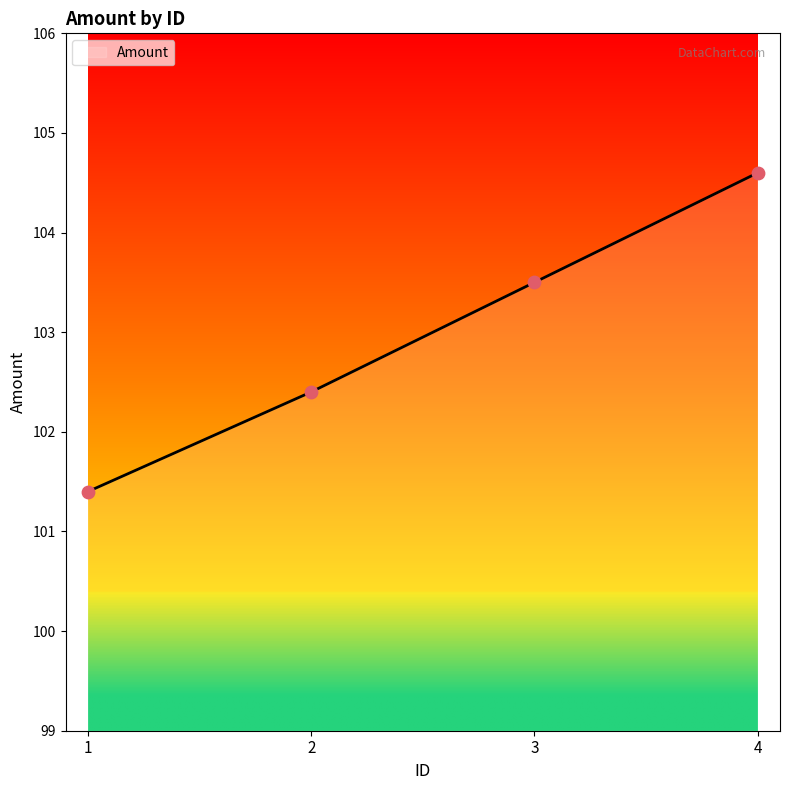

What is the change in value from 1 to 4?

+3.2